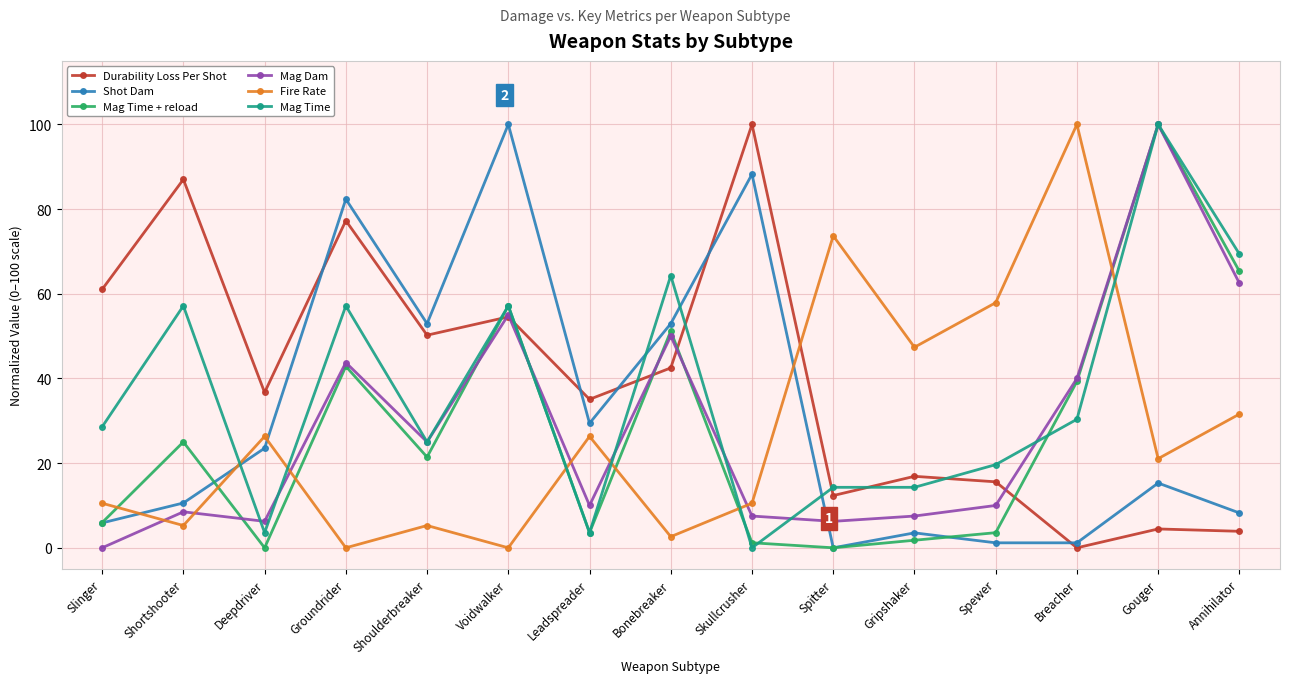

What position from the right is Spitter?

6